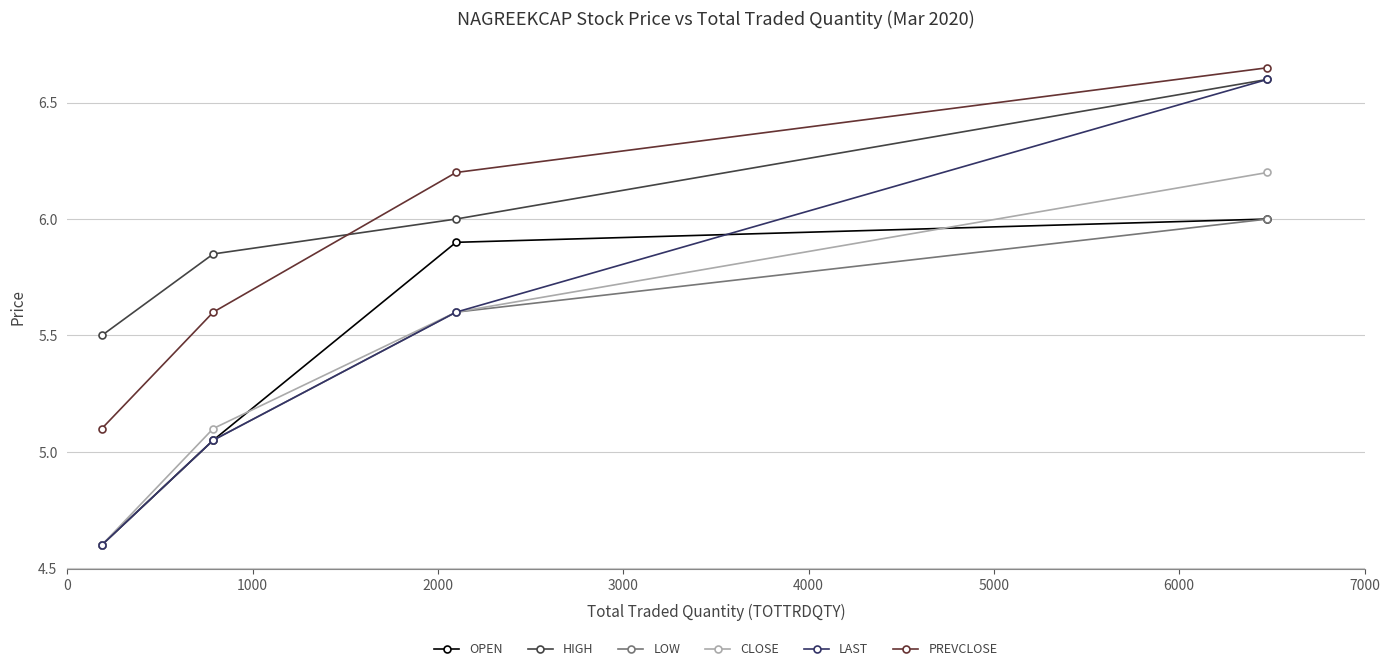

True or false: HIGH and OPEN intersect in this chart.

False